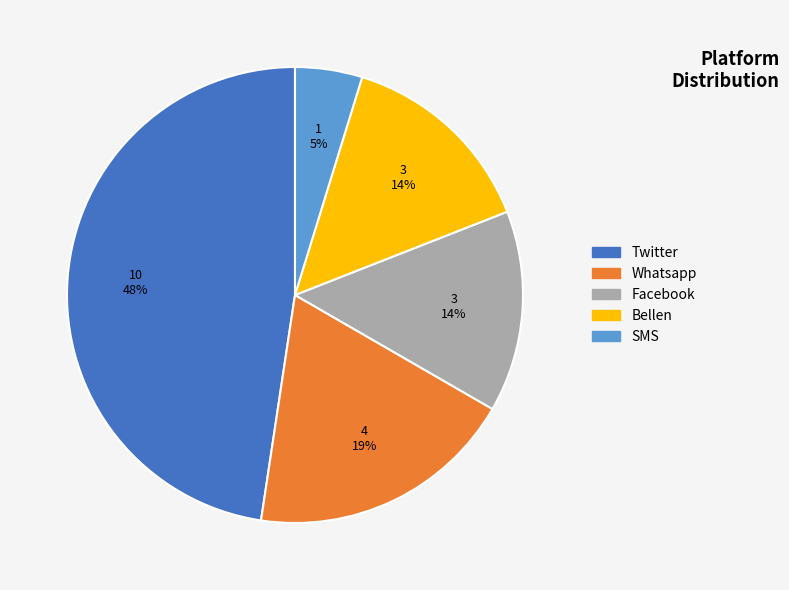

Count the number of slices in the pie.

5